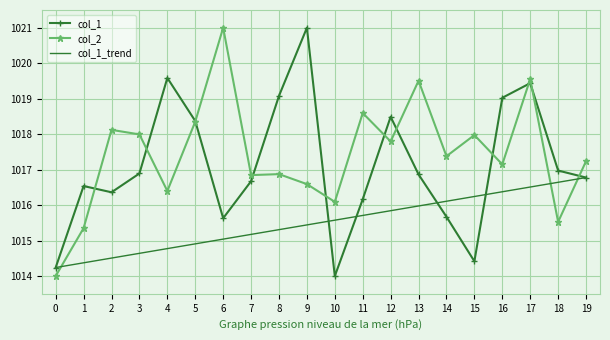

What is the highest value of the col_1 series?

1021.0